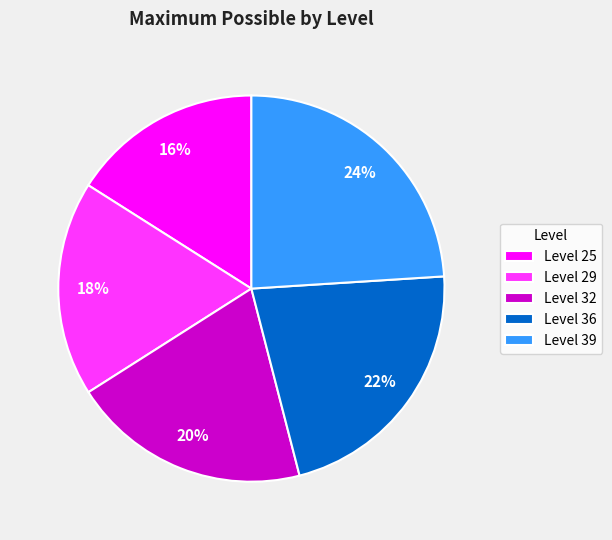

Do Level 39 and Level 29 together represent more than half of the pie?

No